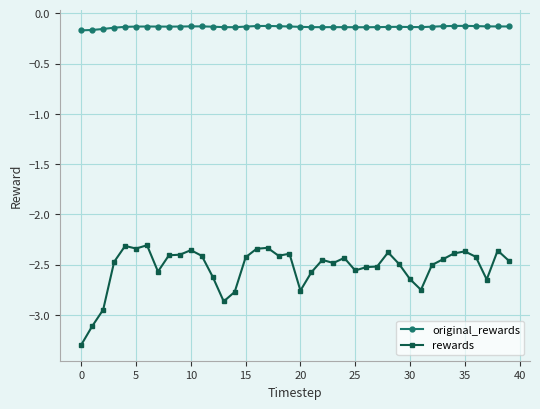

True or false: original_rewards and rewards cross at least once.

False